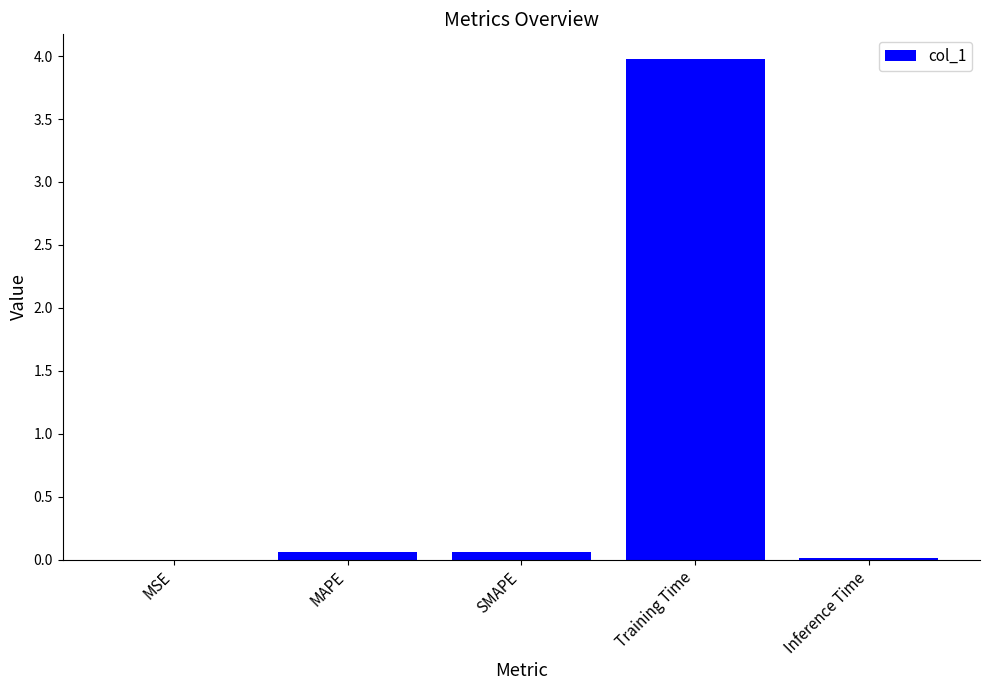

The value at SMAPE is 0.1. True or false?

True